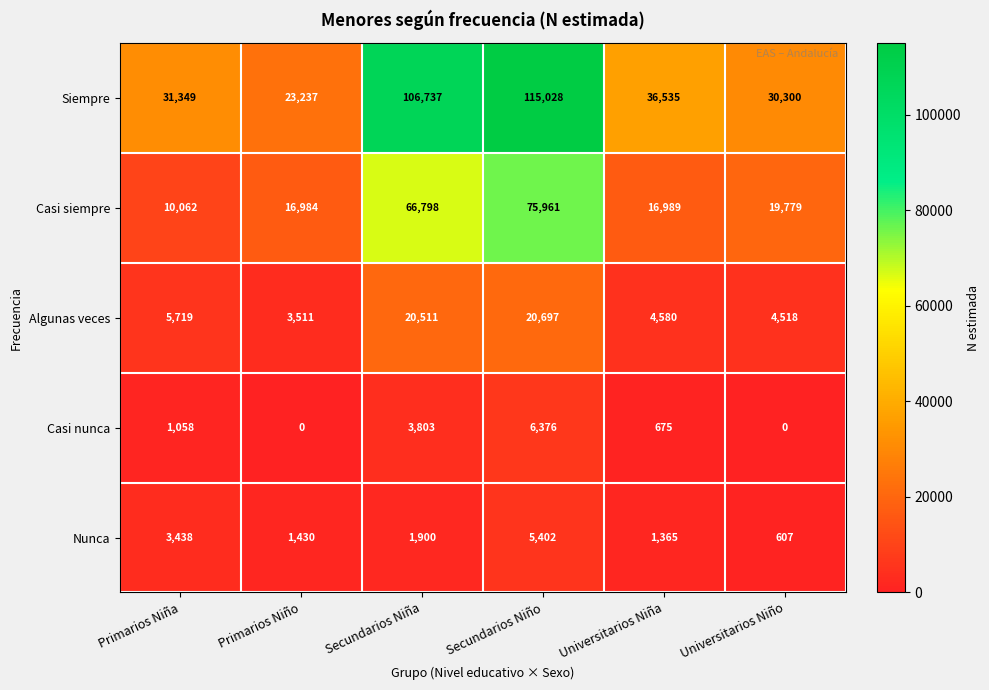

What is the difference between the second highest and second lowest values in the Algunas veces series?

15993